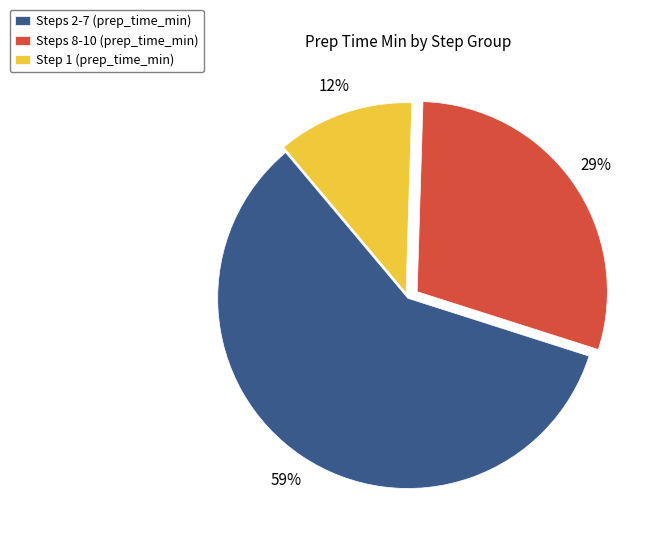

Is there any slice that represents more than half of the pie?

Yes